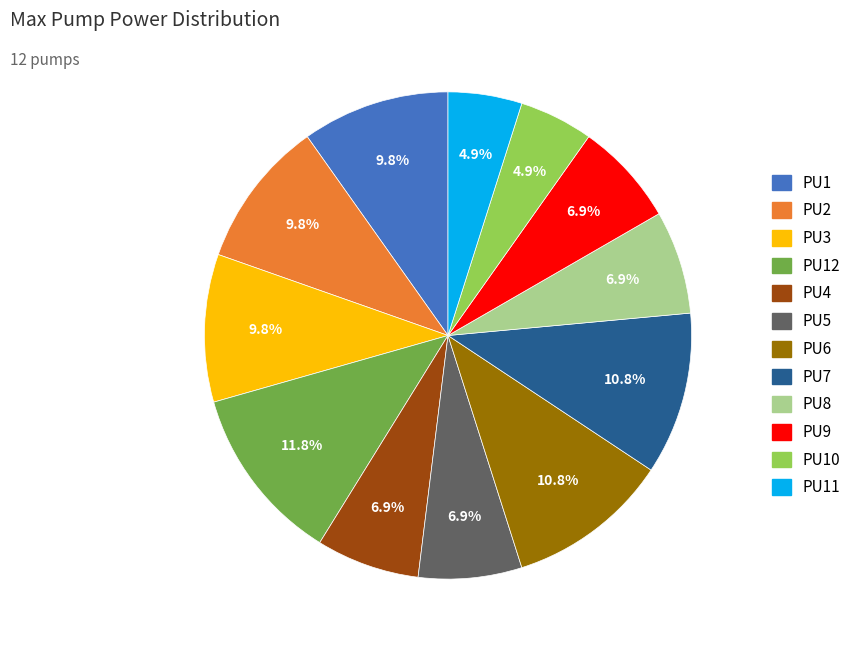

Is there any slice that represents more than half of the pie?

No